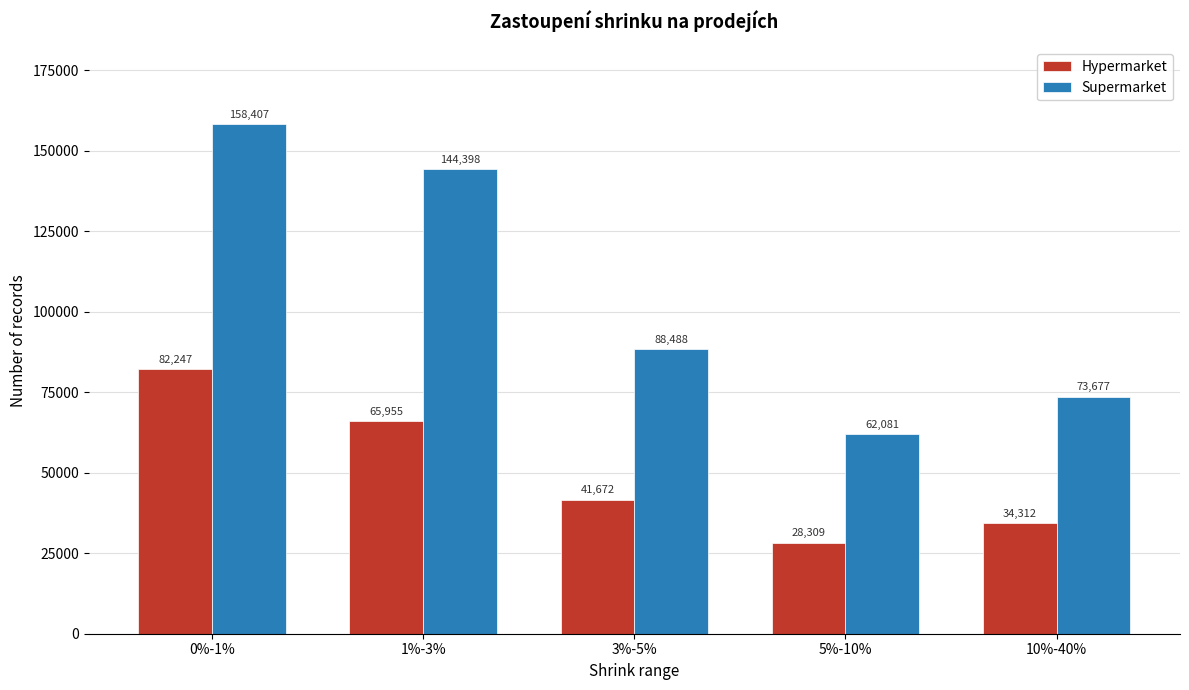

Reading right to left, extract all data points from this chart.

Hypermarket: 10%-40%=34312	5%-10%=28309	3%-5%=41672	1%-3%=65955	0%-1%=82247
Supermarket: 10%-40%=73677	5%-10%=62081	3%-5%=88488	1%-3%=144398	0%-1%=158407